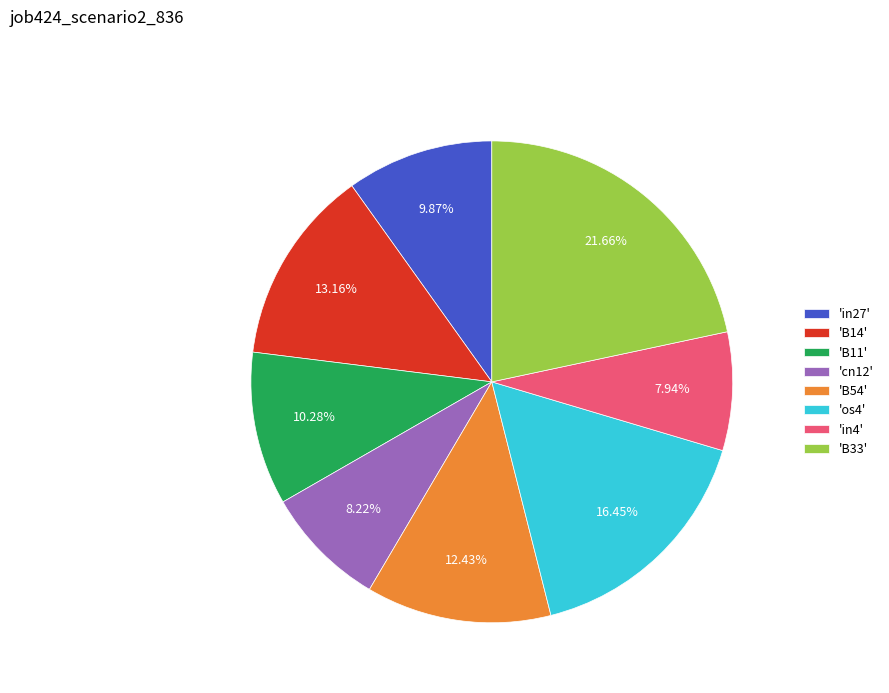

Is the sum of 'in27' and 'cn12' greater than half?

No